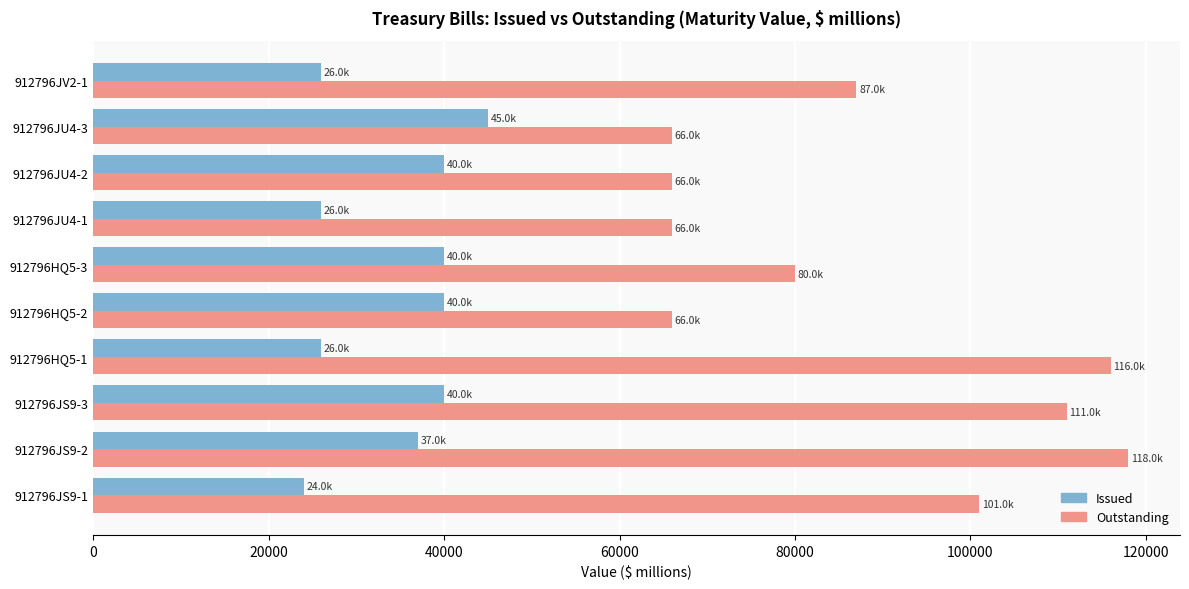

List the series in order of their overall mean, highest first.

Outstanding, Issued